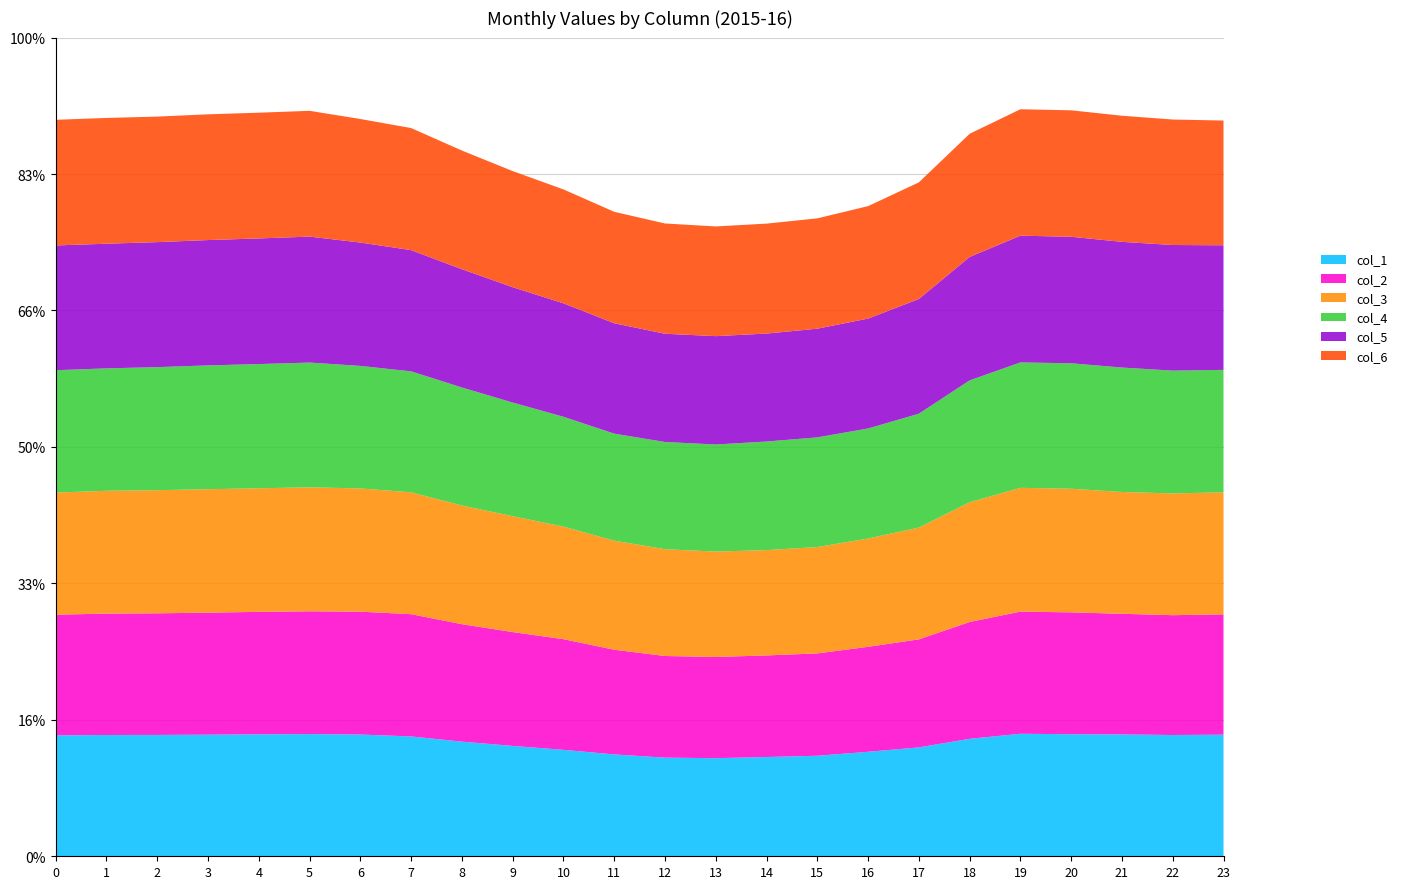

What are all the series names shown in the legend?

col_1, col_2, col_3, col_4, col_5, col_6